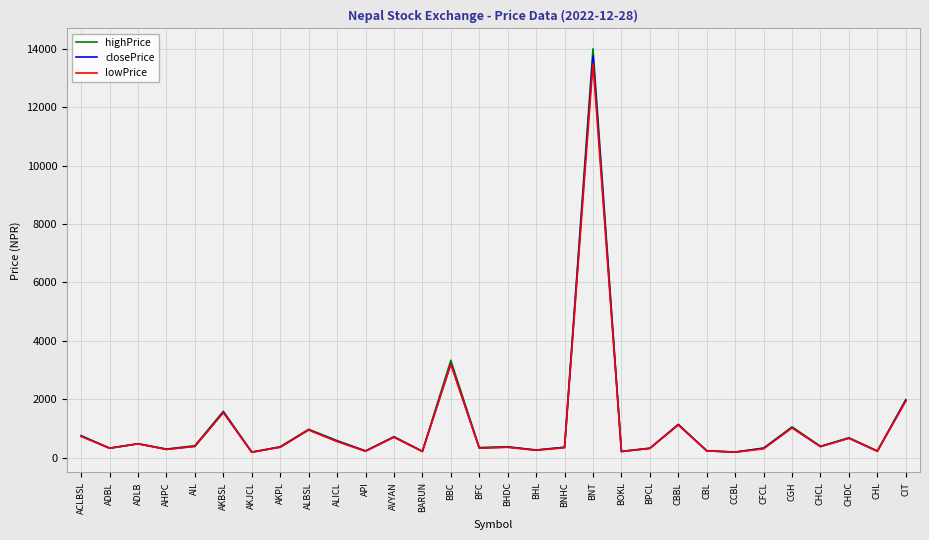

What position from the left is BBC?

14